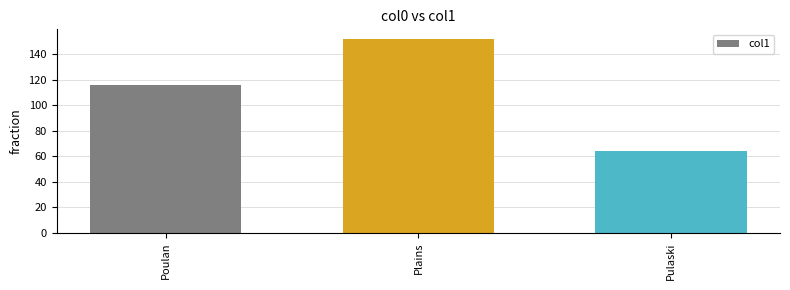

Between Pulaski and Poulan, which is larger?

Poulan